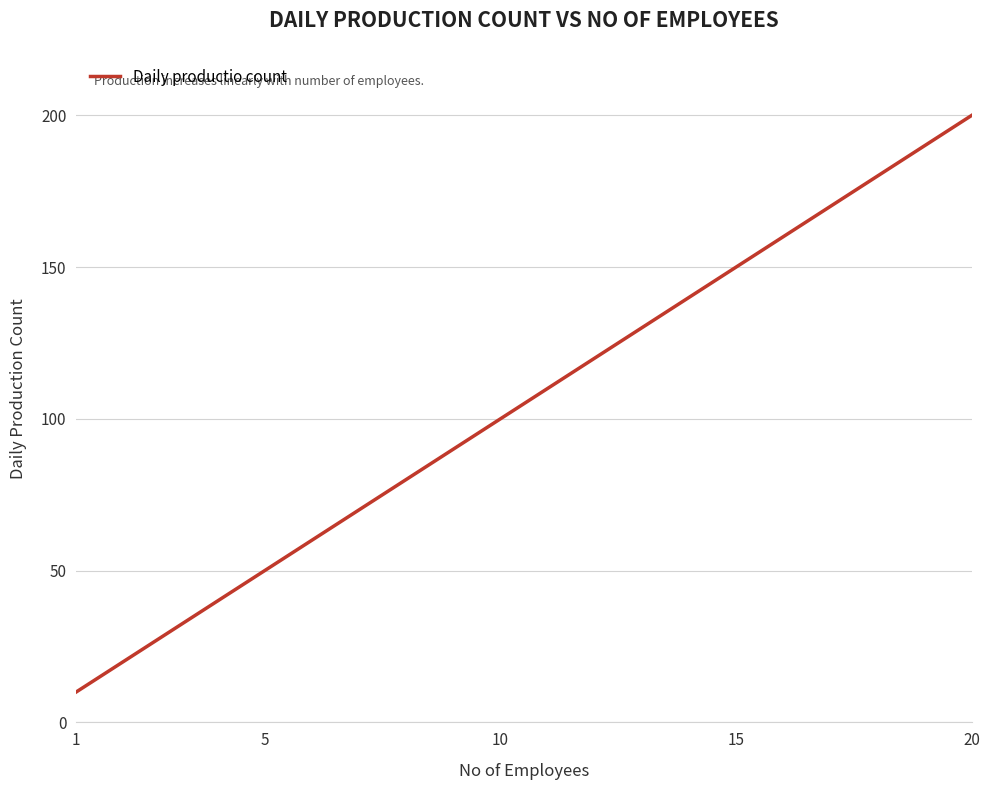

What is the average value?

105